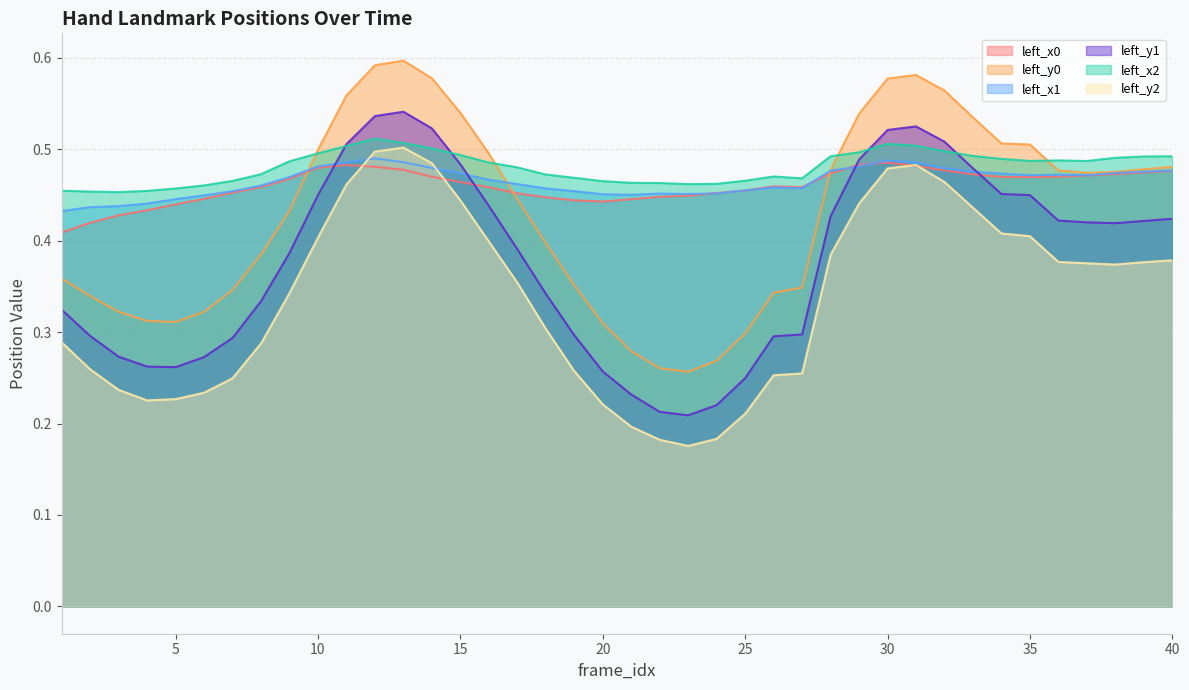

How many series are shown in this chart?

6